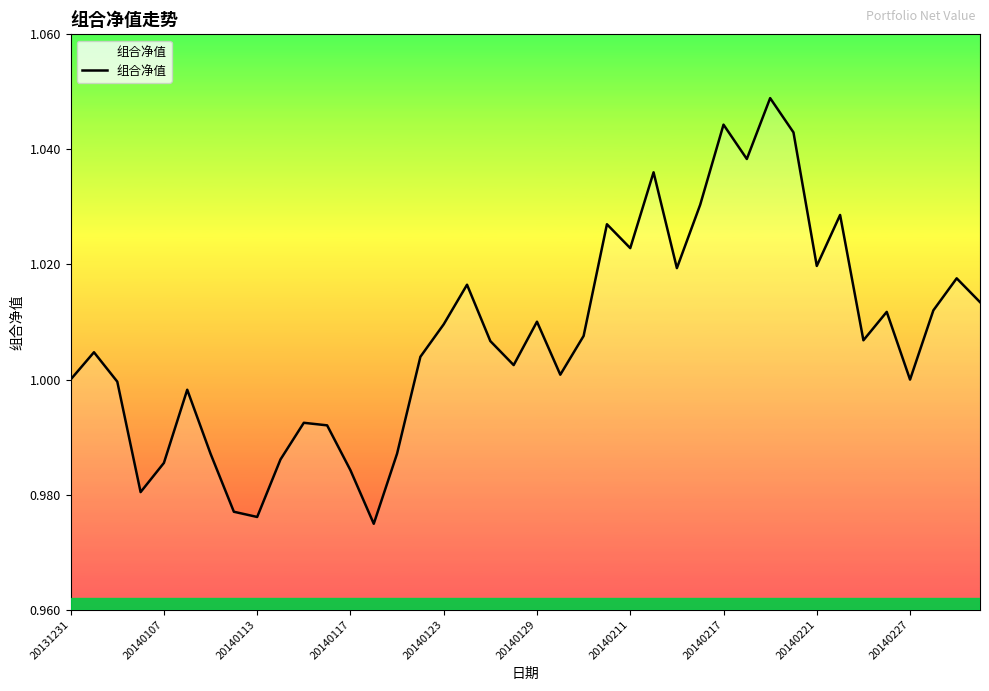

How many lines are shown in the chart?

1